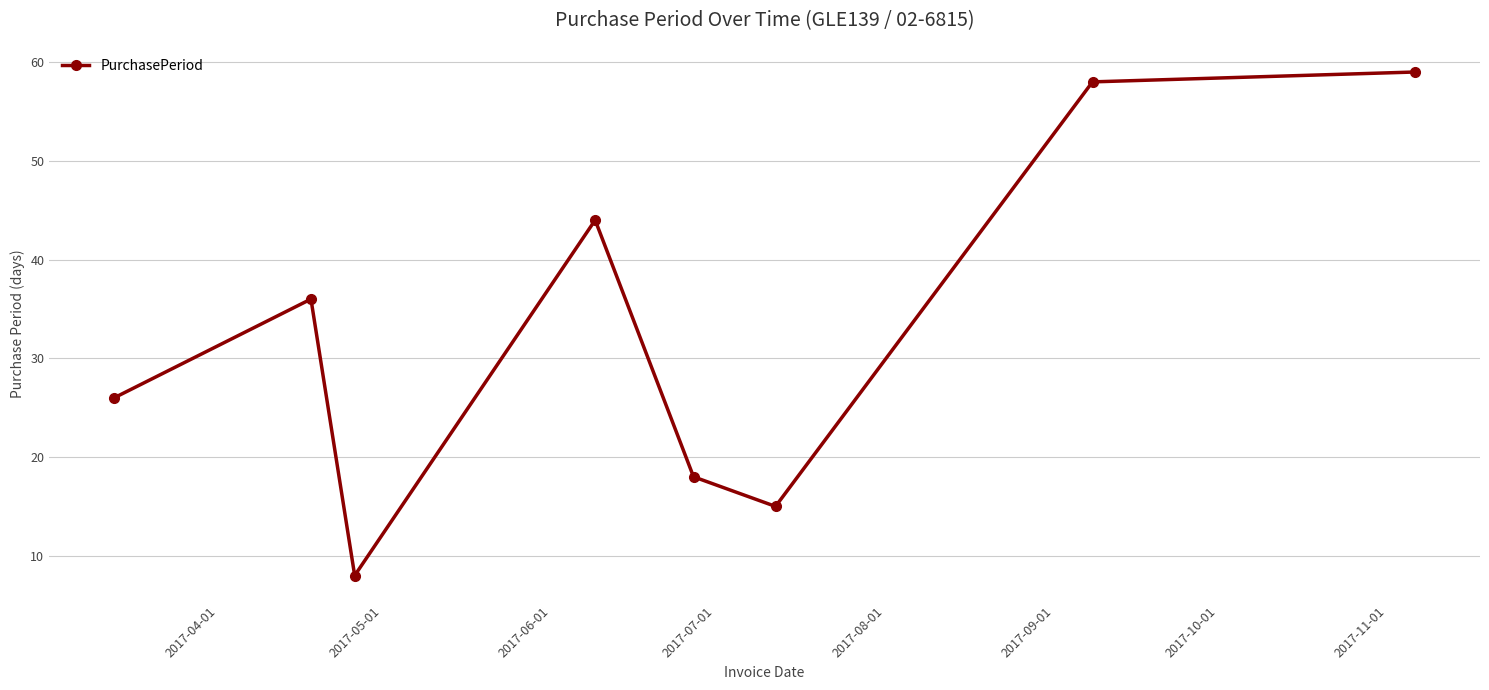

What is the maximum value shown in the chart?

59